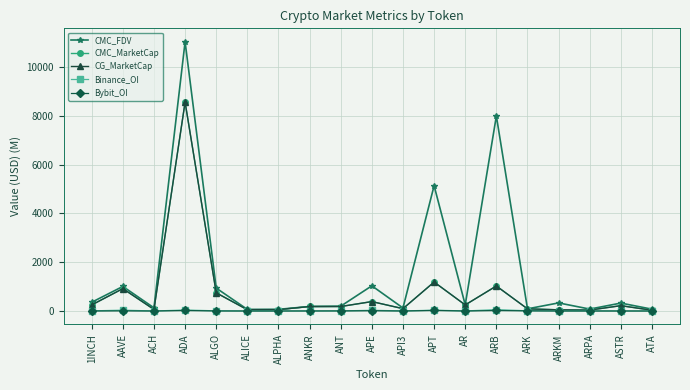

Which category has the lowest value across all series?

ACH